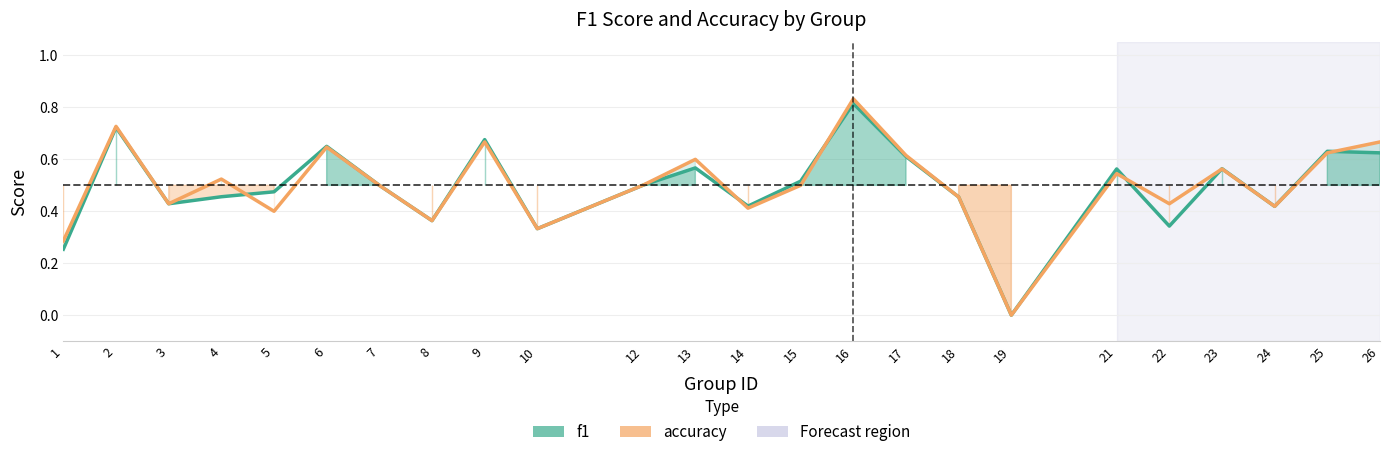

What is the average value of the accuracy series?

0.5